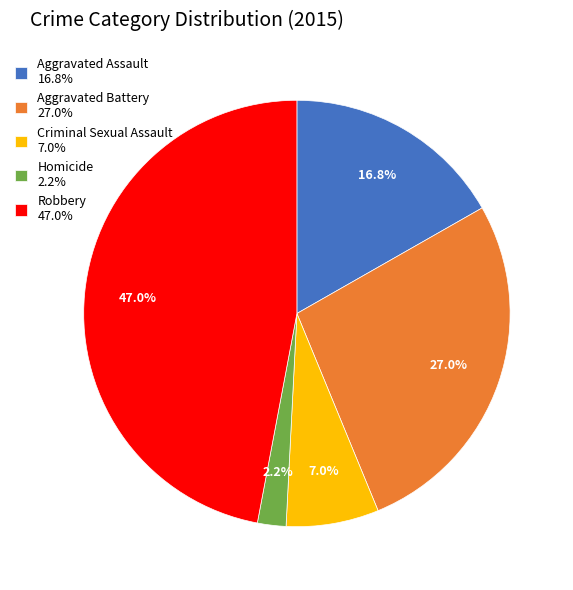

Approximately how many times larger is the value at Robbery compared to Criminal Sexual Assault?

6.7